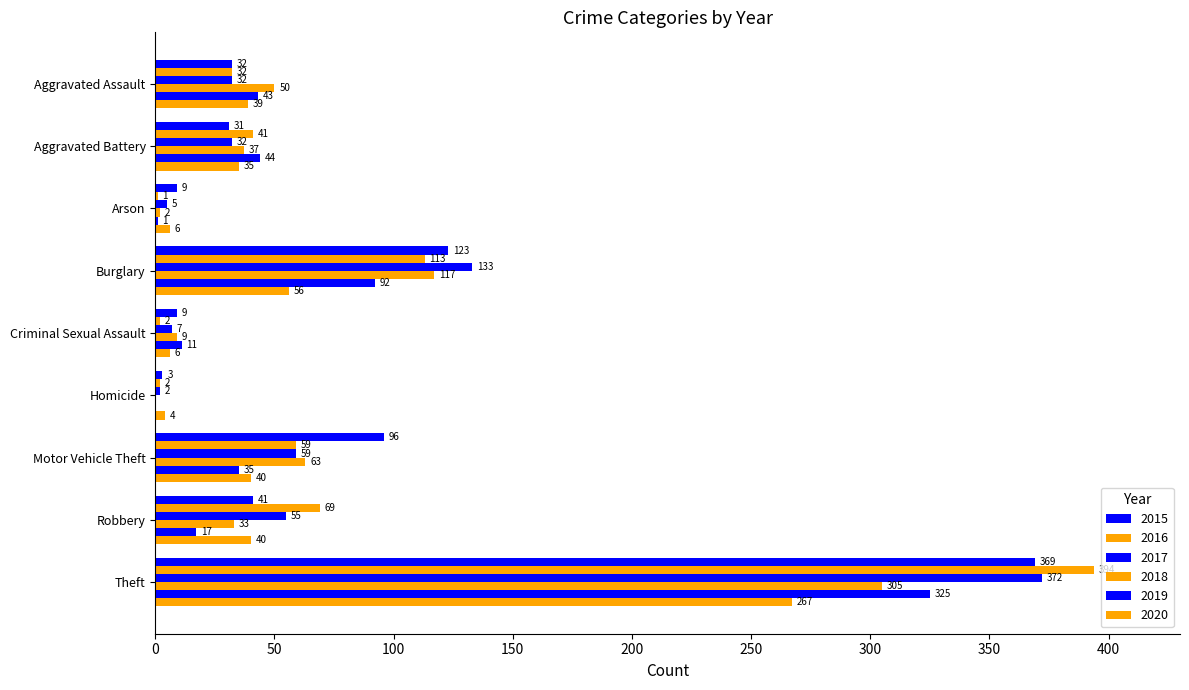

Which series has the largest total across all categories?

2015